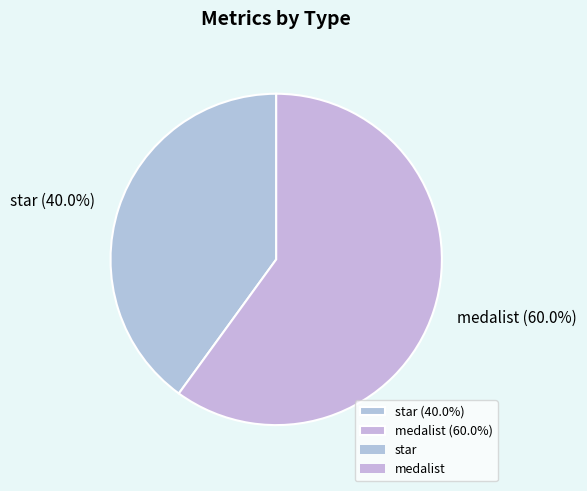

Combined, what portion of the pie is medalist and star?

100.0%